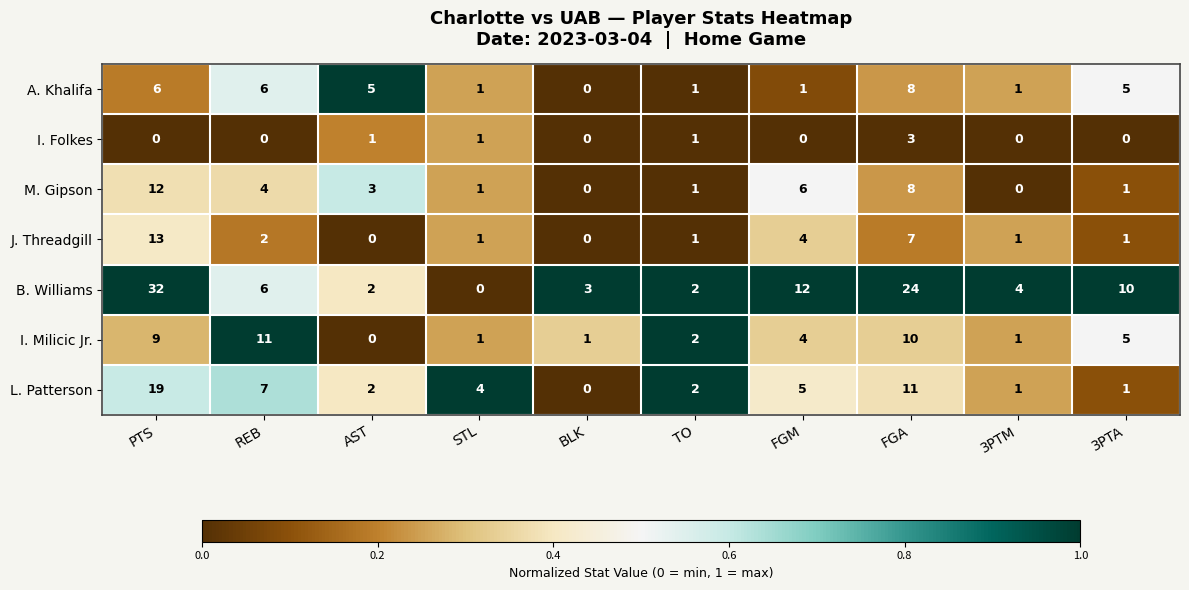

At which category is the sum across all series the highest?

PTS